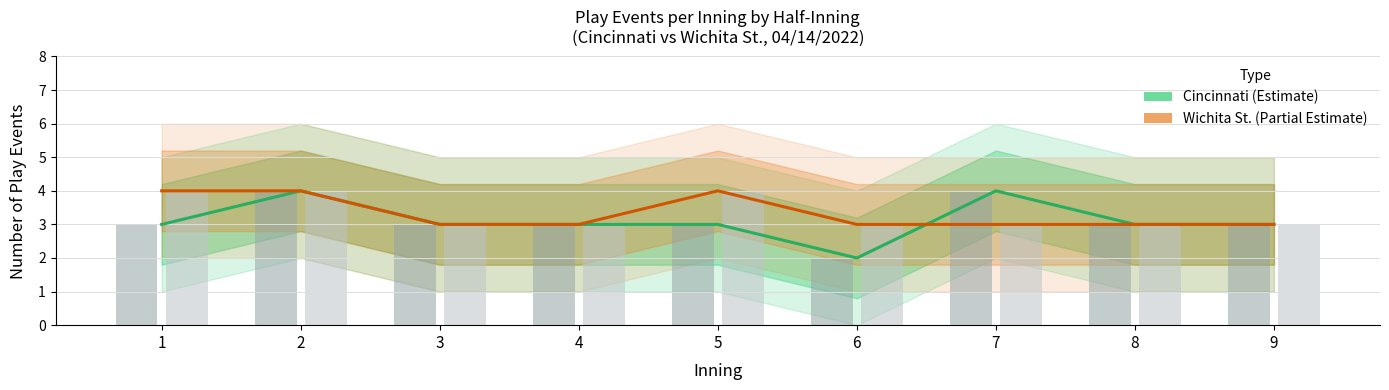

At which category is the sum across all series the highest?

2